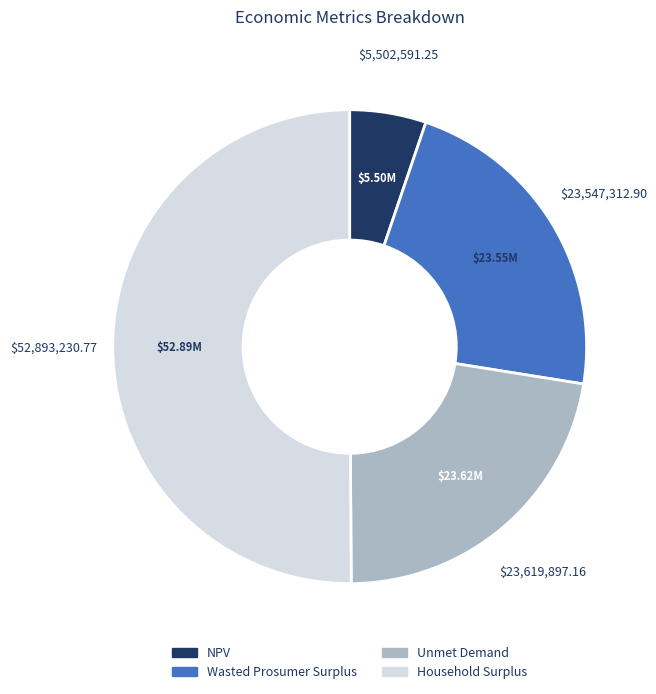

What is the majority slice?

Household Surplus